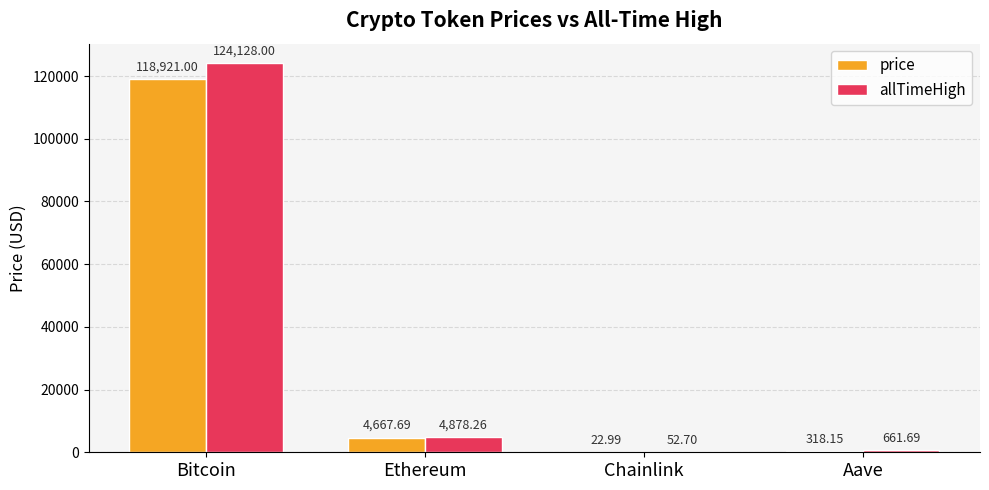

At which category does the chart reach its peak across all series?

Bitcoin